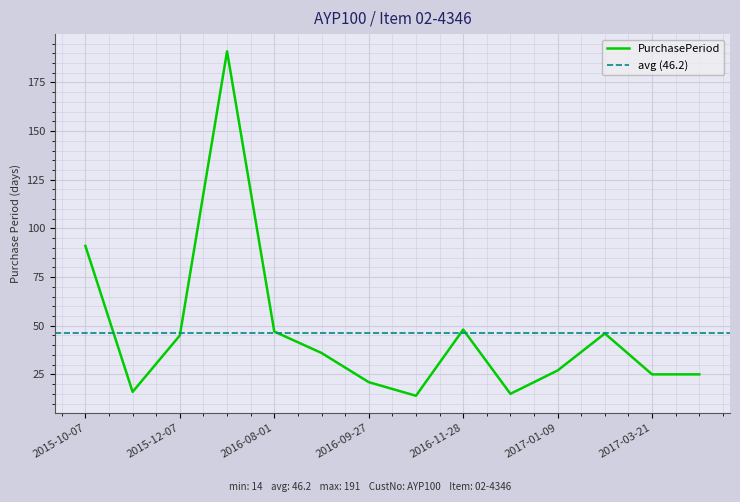

Where does the data first go above 36?

2015-10-07